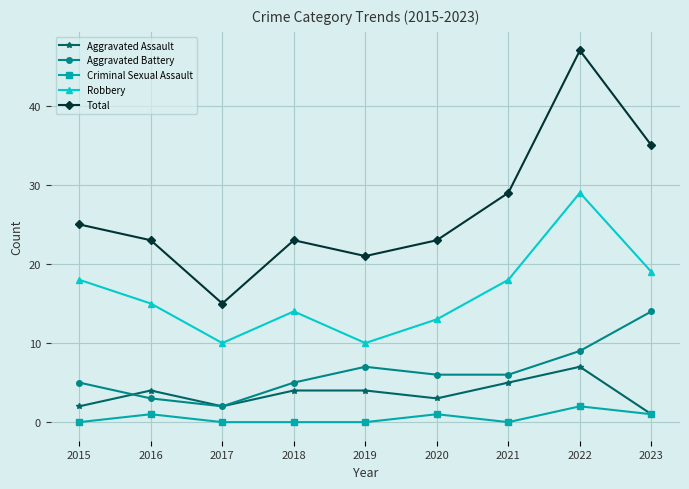

True or false: Total has a value of 6 at 2018.

False